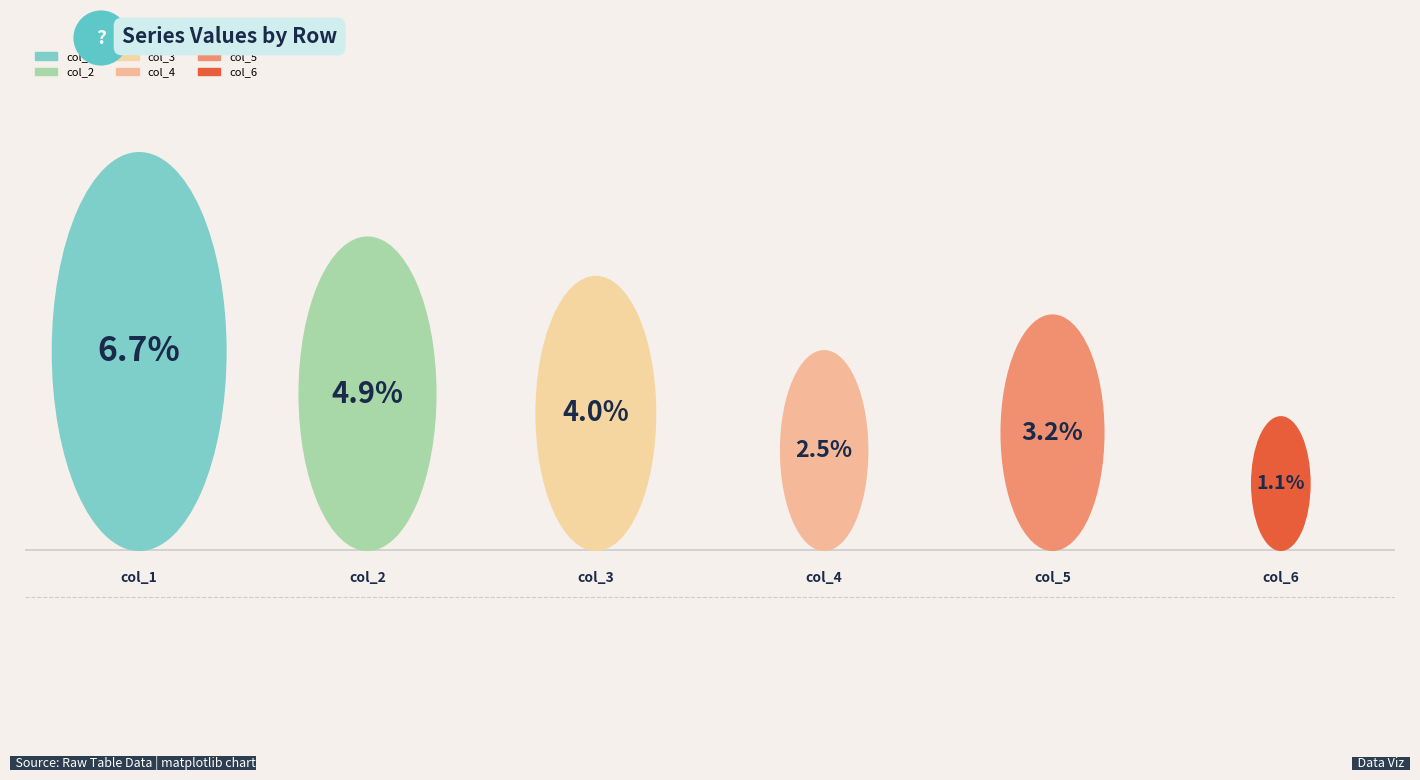

Which series has the largest total across all categories?

col_1